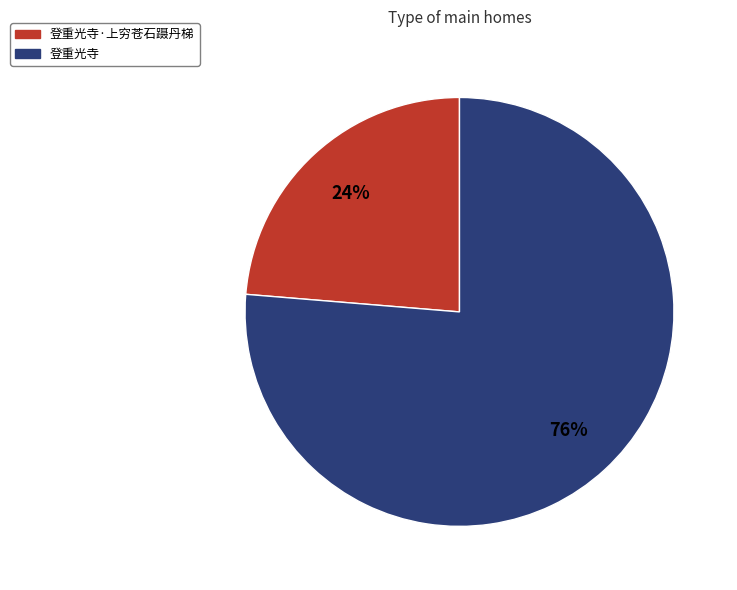

To the nearest percent, what is the average slice percentage?

50%